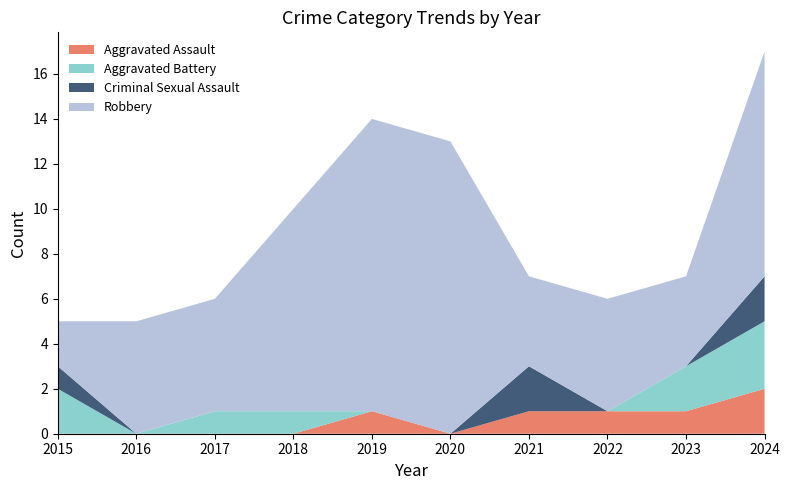

Reading left to right, list all the values displayed in this chart.

Aggravated Assault: 2015=0	2016=0	2017=0	2018=0	2019=1	2020=0	2021=1	2022=1	2023=1	2024=2
Aggravated Battery: 2015=2	2016=0	2017=1	2018=1	2019=0	2020=0	2021=0	2022=0	2023=2	2024=3
Criminal Sexual Assault: 2015=1	2016=0	2017=0	2018=0	2019=0	2020=0	2021=2	2022=0	2023=0	2024=2
Robbery: 2015=2	2016=5	2017=5	2018=9	2019=13	2020=13	2021=4	2022=5	2023=4	2024=10